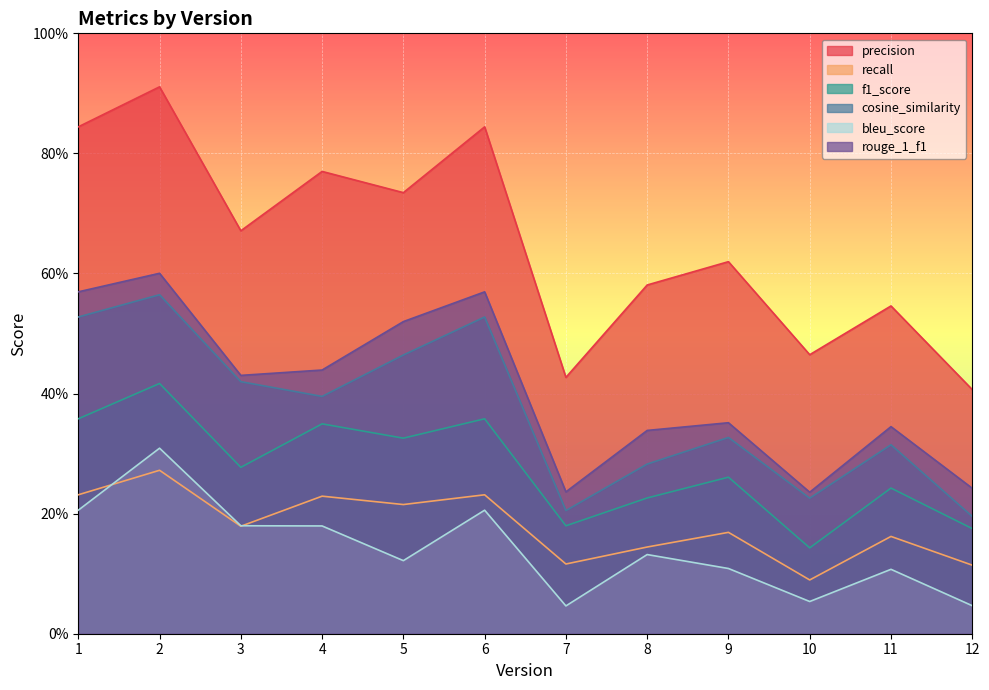

Rank the categories by rouge_1_f1 value from lowest to highest.

10, 7, 12, 8, 11, 9, 3, 4, 5, 1, 6, 2